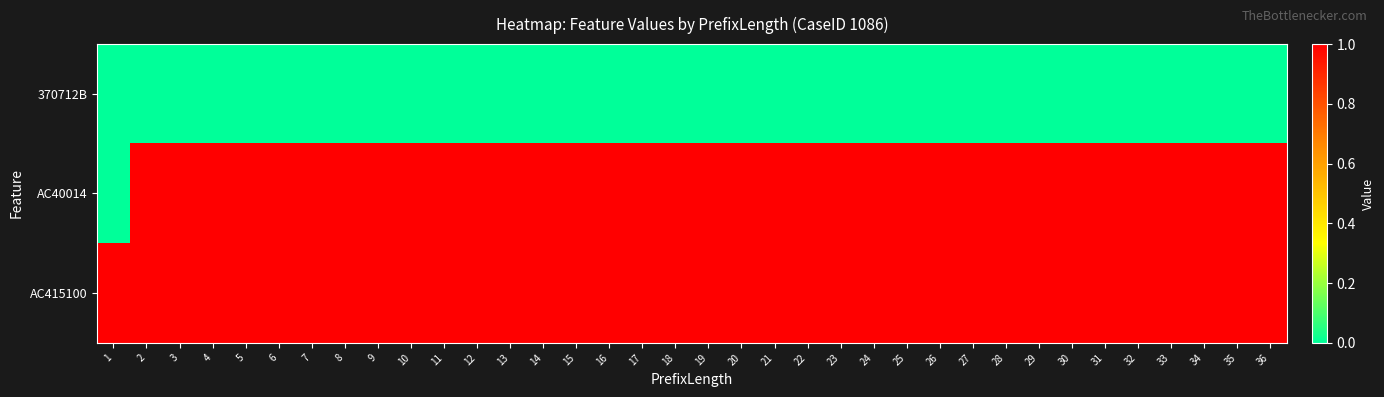

What is the total value across all series at 28?

2